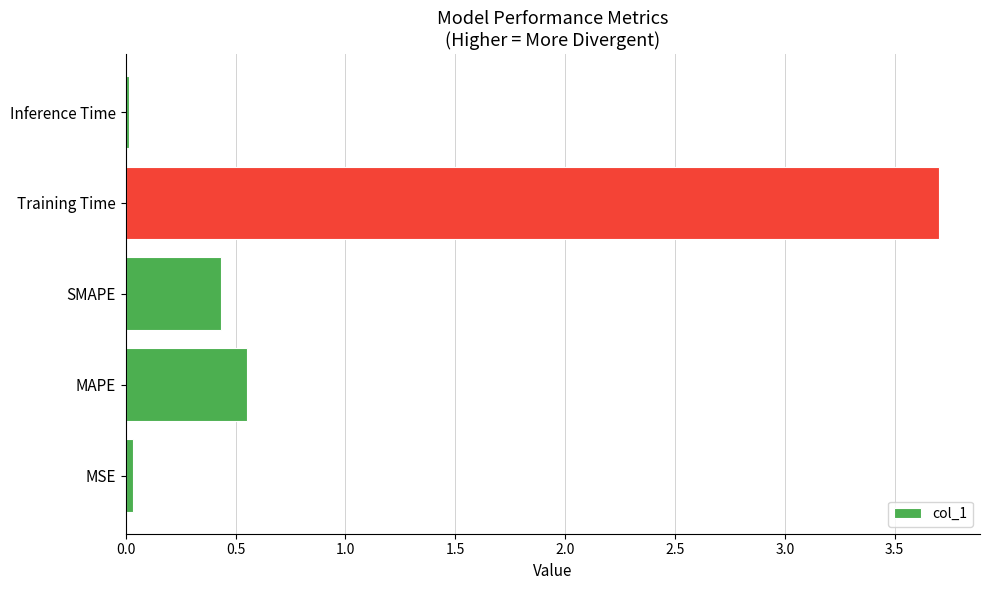

What is the maximum value shown in the chart?

3.7